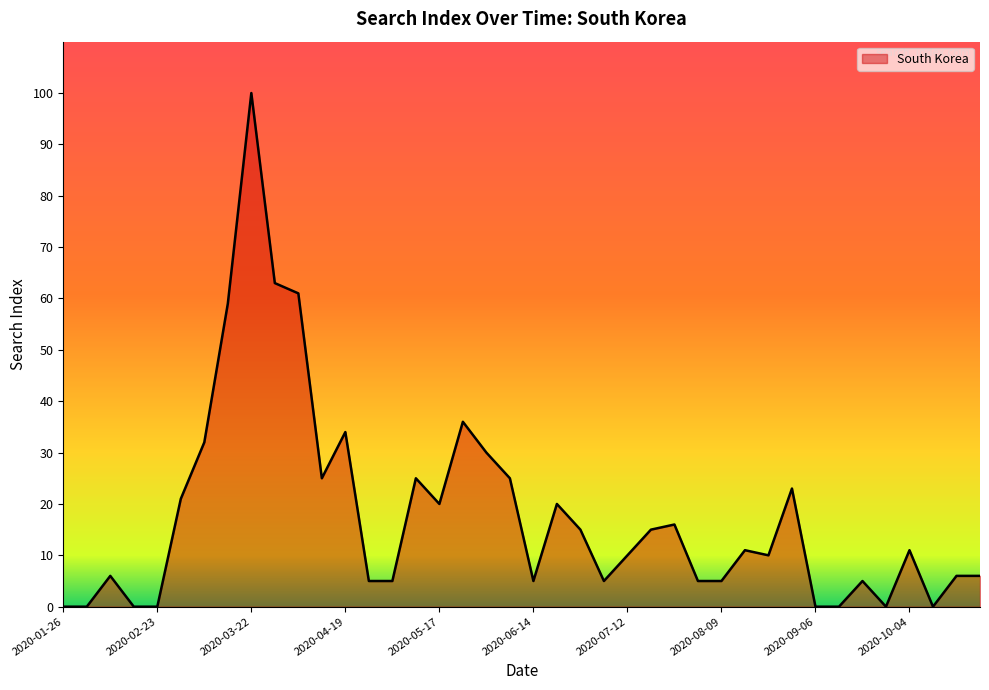

How many categories are shown in the chart?

40